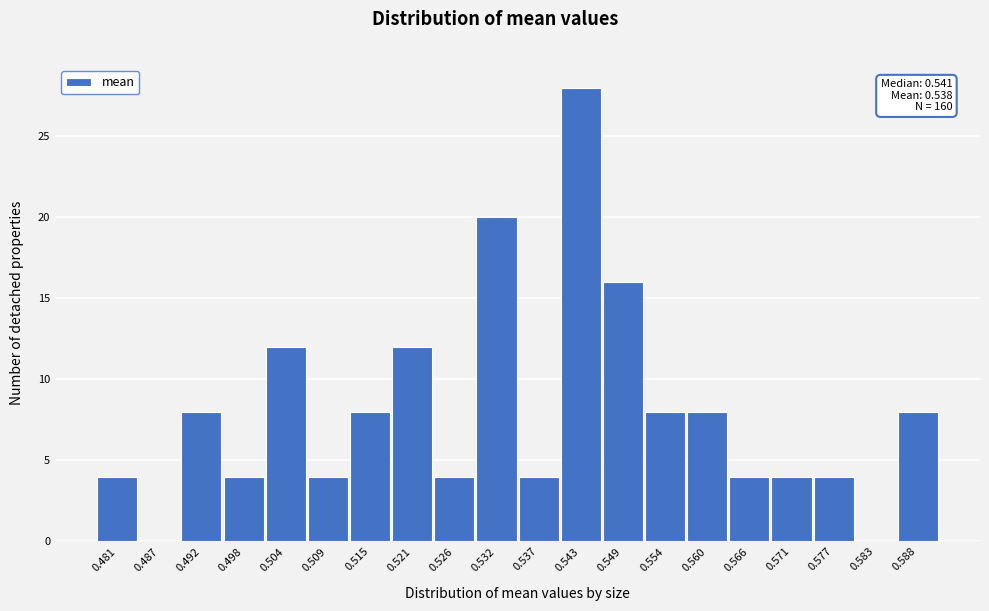

Reading right to left, extract all data points from this chart.

0.588=8	0.583=0	0.577=4	0.571=4	0.566=4	0.560=8	0.554=8	0.549=16	0.543=28	0.537=4	0.532=20	0.526=4	0.521=12	0.515=8	0.509=4	0.504=12	0.498=4	0.492=8	0.487=0	0.481=4